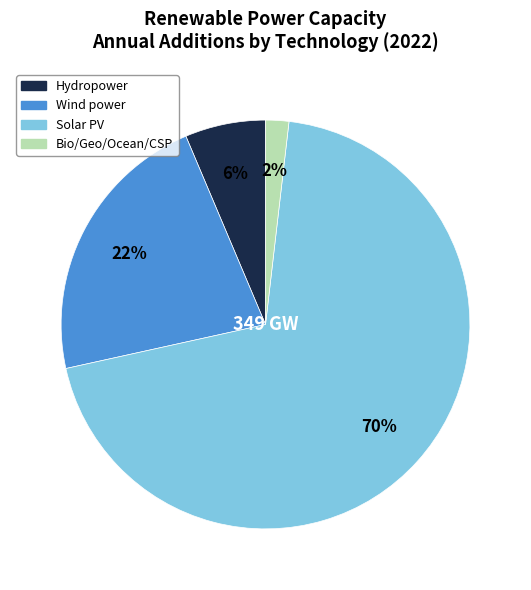

Is there a majority slice in this chart?

Yes